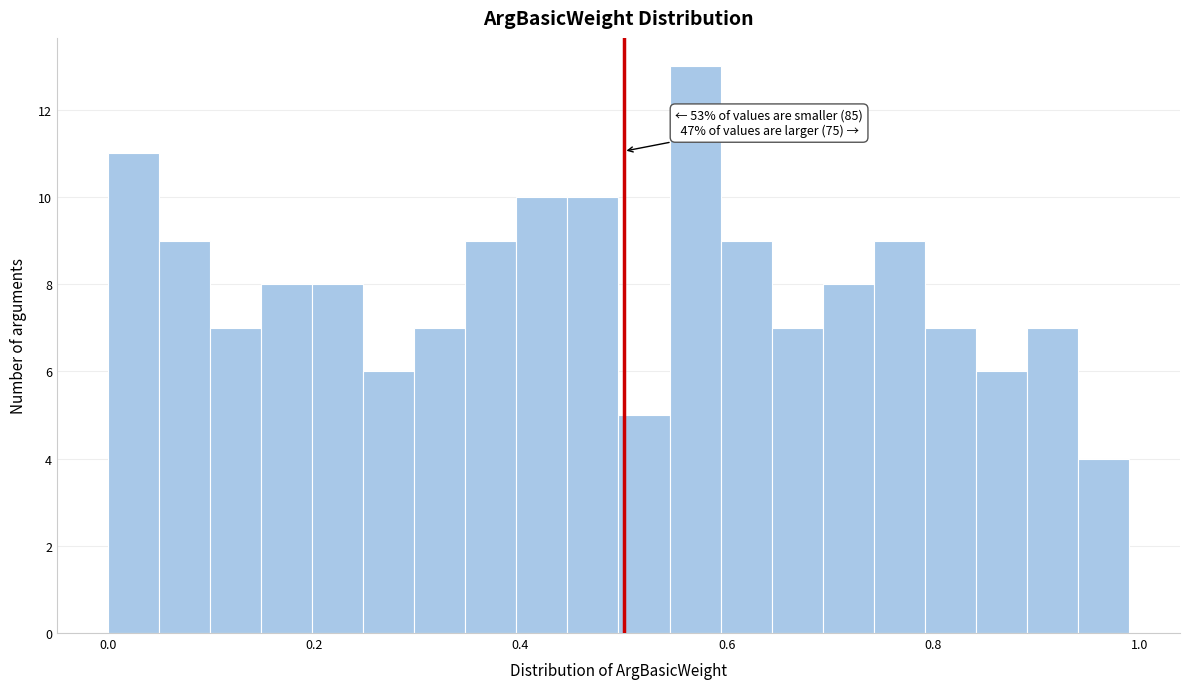

Read against the x-axis, roughly where is the centre of the tallest bar?

0.56